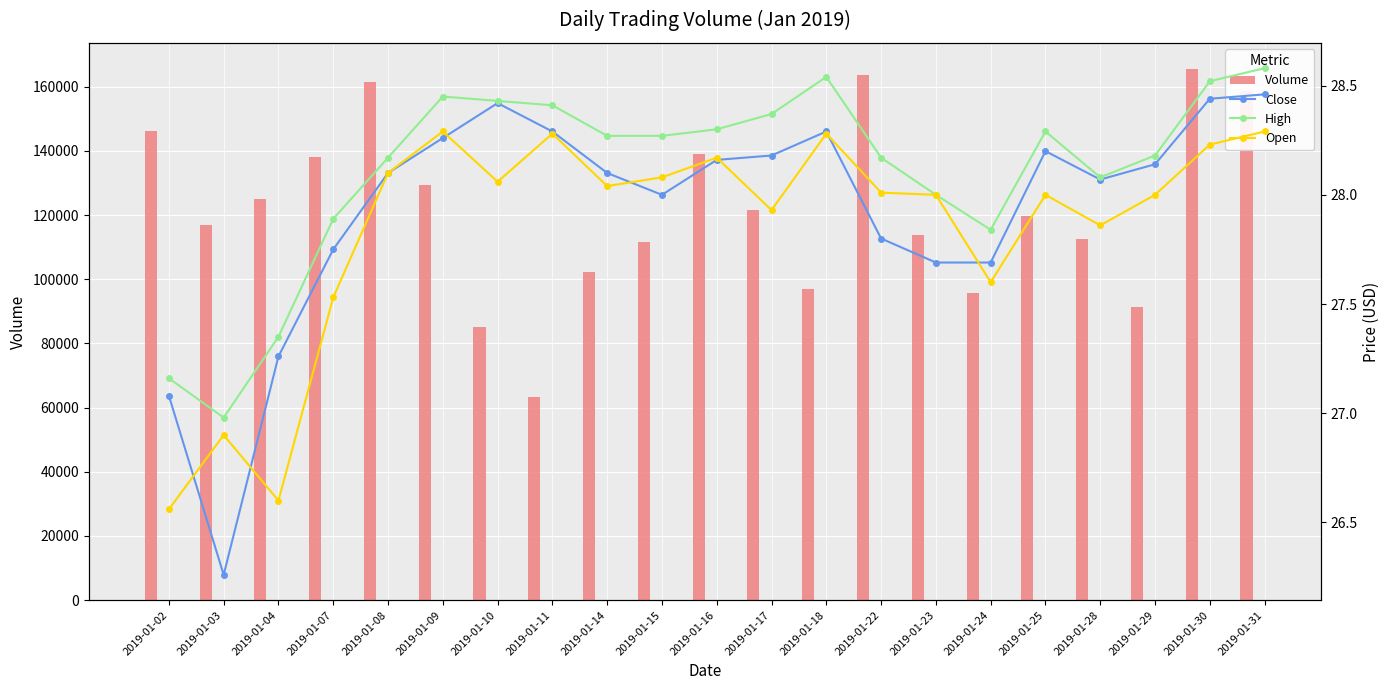

Where does the High series first go above 28?

2019-01-08